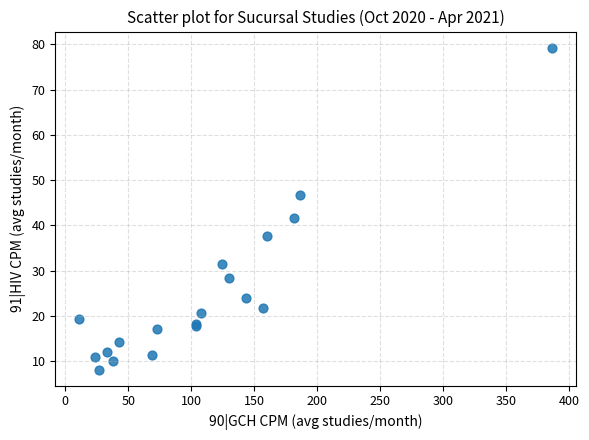

What Y value in the scatter plot is closest to 43?

41.6